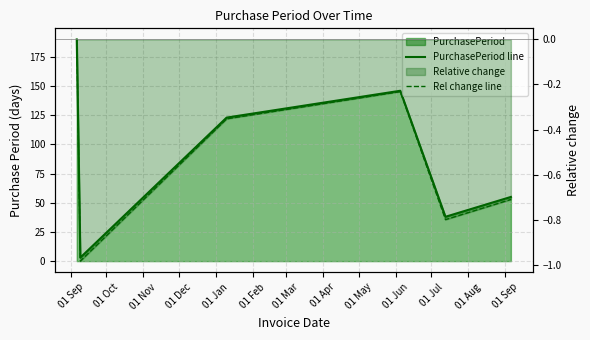

How many interior local peaks does the Rel change line series have?

1